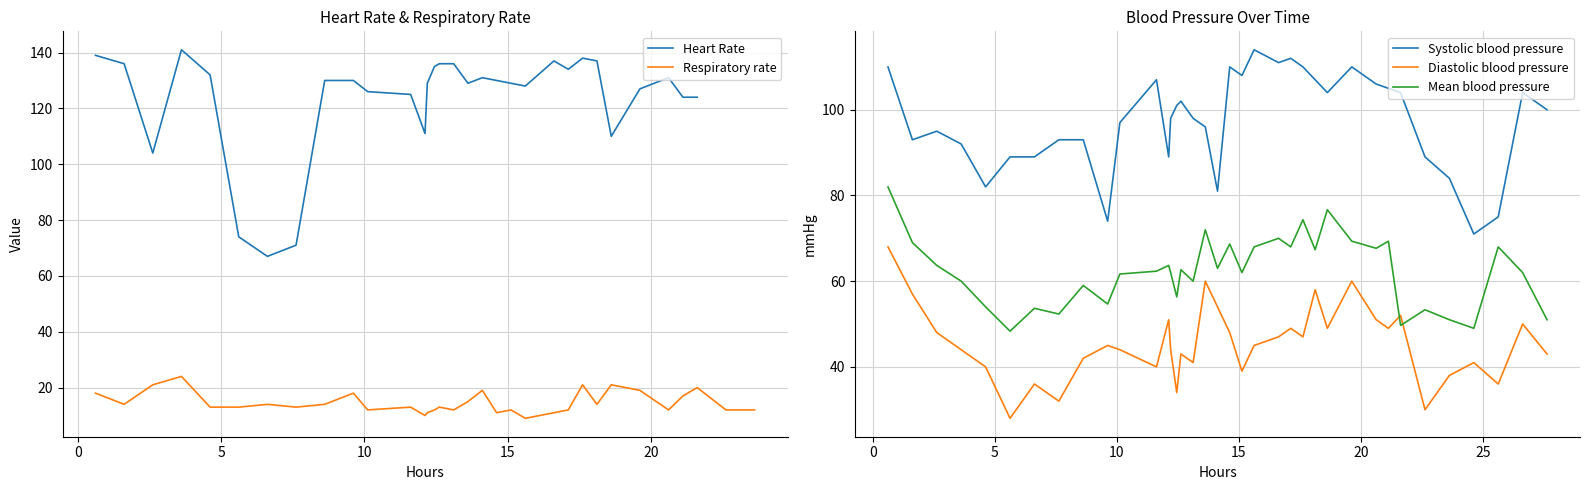

True or false: Diastolic blood pressure and Mean blood pressure intersect in this chart.

True